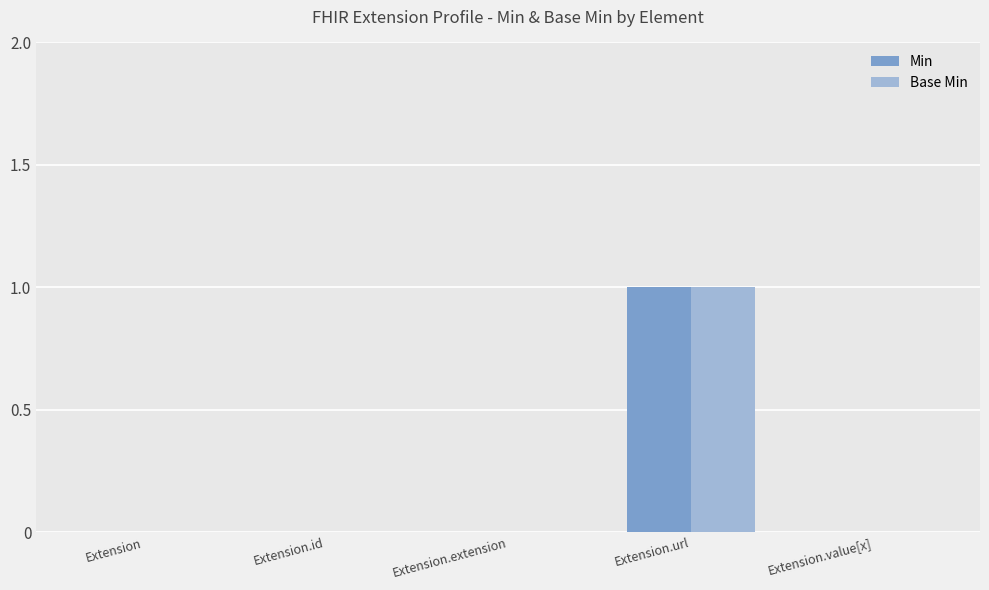

How many Base Min values are between 0 and 1?

5